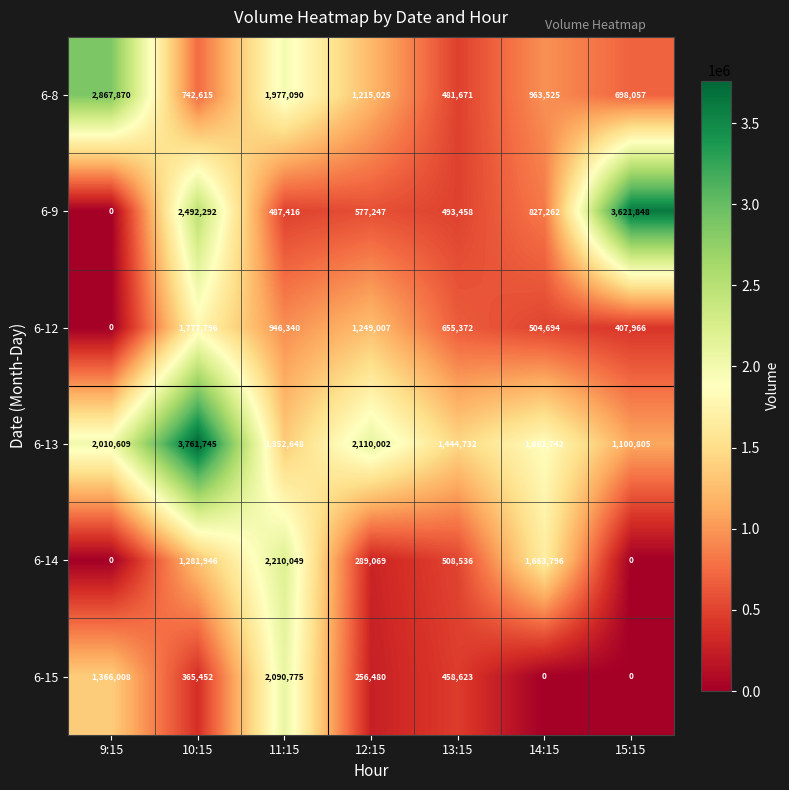

What is the difference between the highest and lowest values at 10:15?

3396293